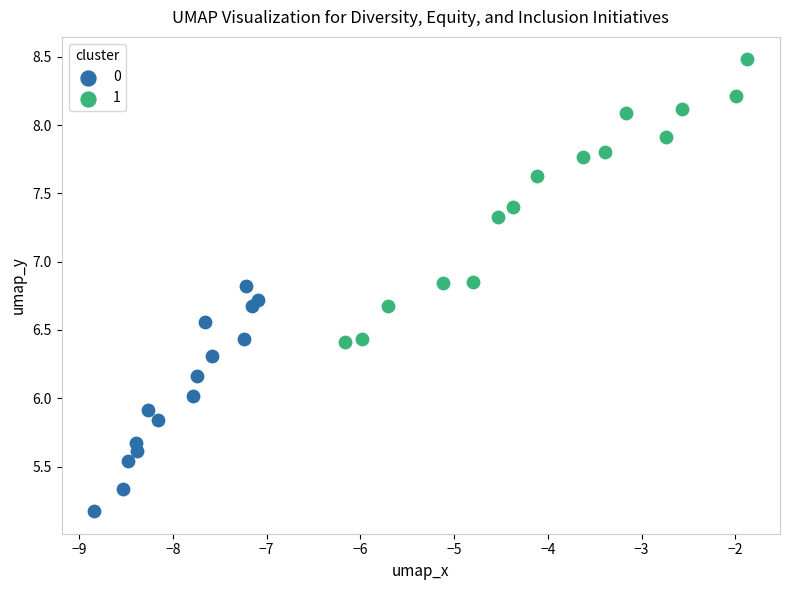

Which series contains the lowest Y value?

0